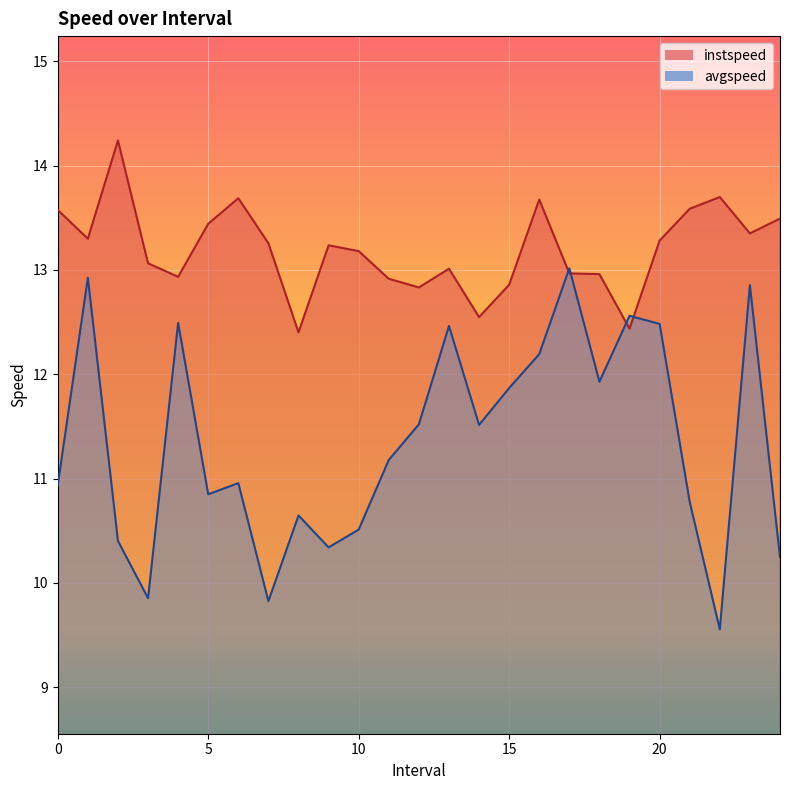

Reading left to right, extract all data points from this chart.

instspeed: 13.6	13.3	14.2	13.1	12.9	13.4	13.7	13.3	12.4	13.2	13.2	12.9	12.8	13.0	12.5	12.9	13.7	13.0	13.0	12.4	13.3	13.6	13.7	13.3	13.5
avgspeed: 10.9	12.9	10.4	9.9	12.5	10.8	11.0	9.8	10.6	10.3	10.5	11.2	11.5	12.5	11.5	11.9	12.2	13.0	11.9	12.6	12.5	10.8	9.6	12.9	10.2